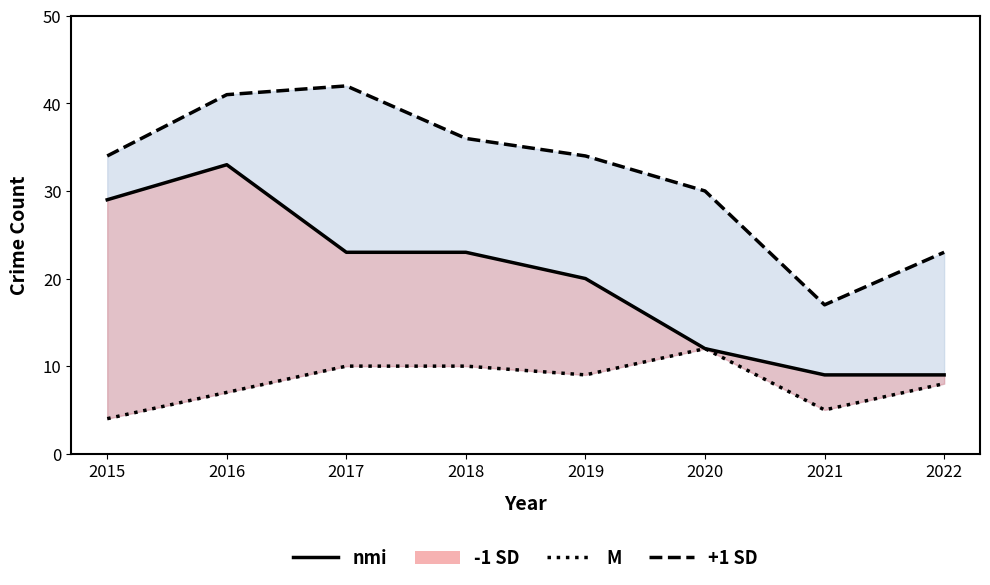

In +1 SD, how many points are lower than both neighbors (excluding endpoints)?

1